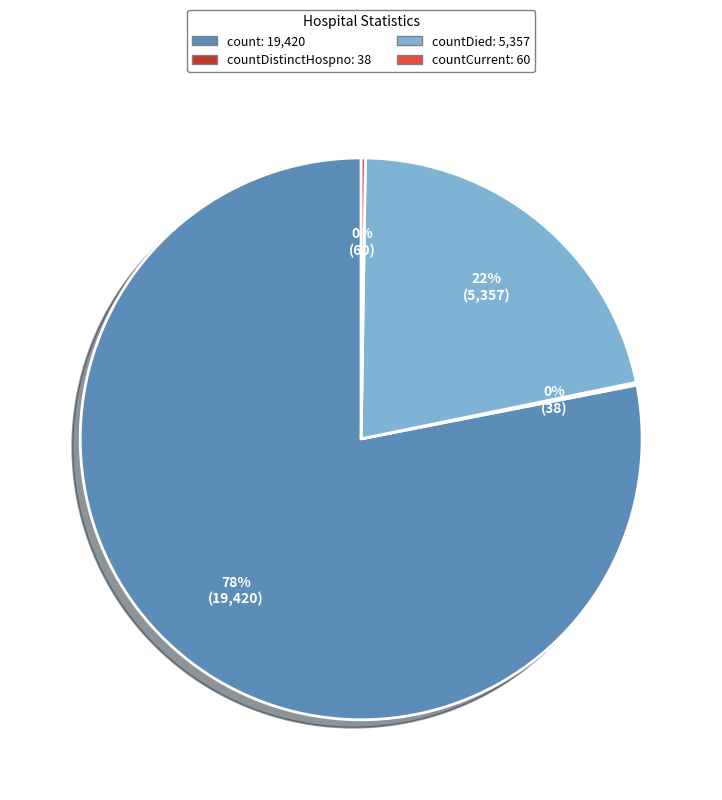

To the nearest percent, what is the average slice percentage?

25%